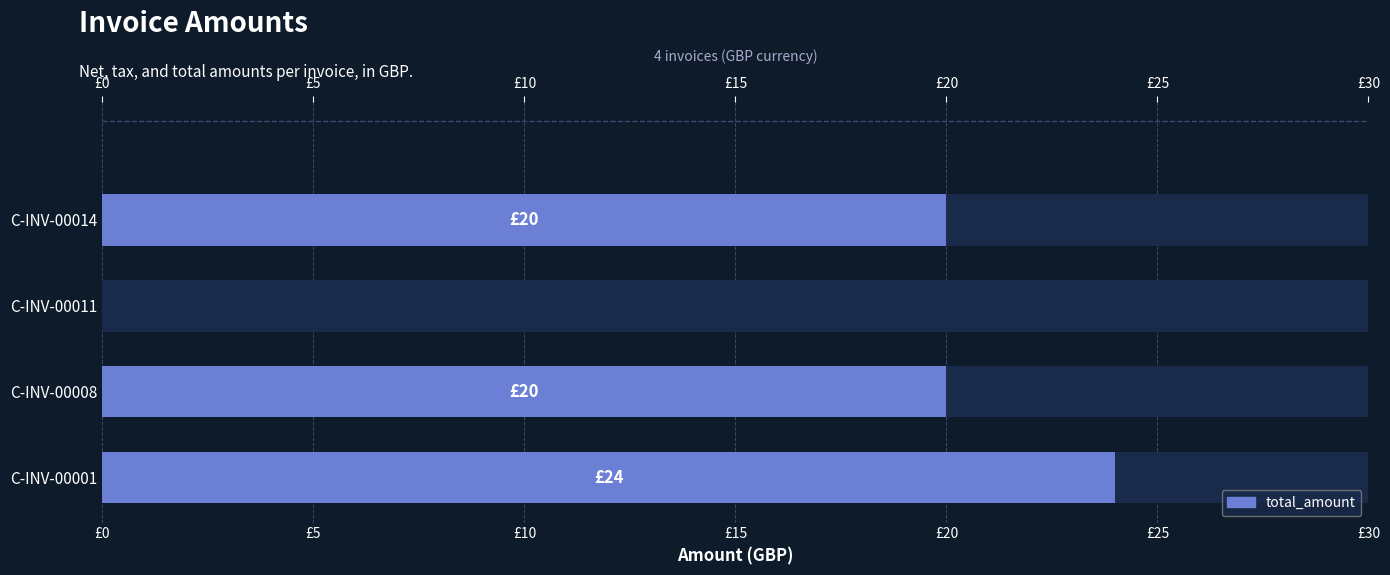

What is the sum of the values at C-INV-00001 and C-INV-00011?

24